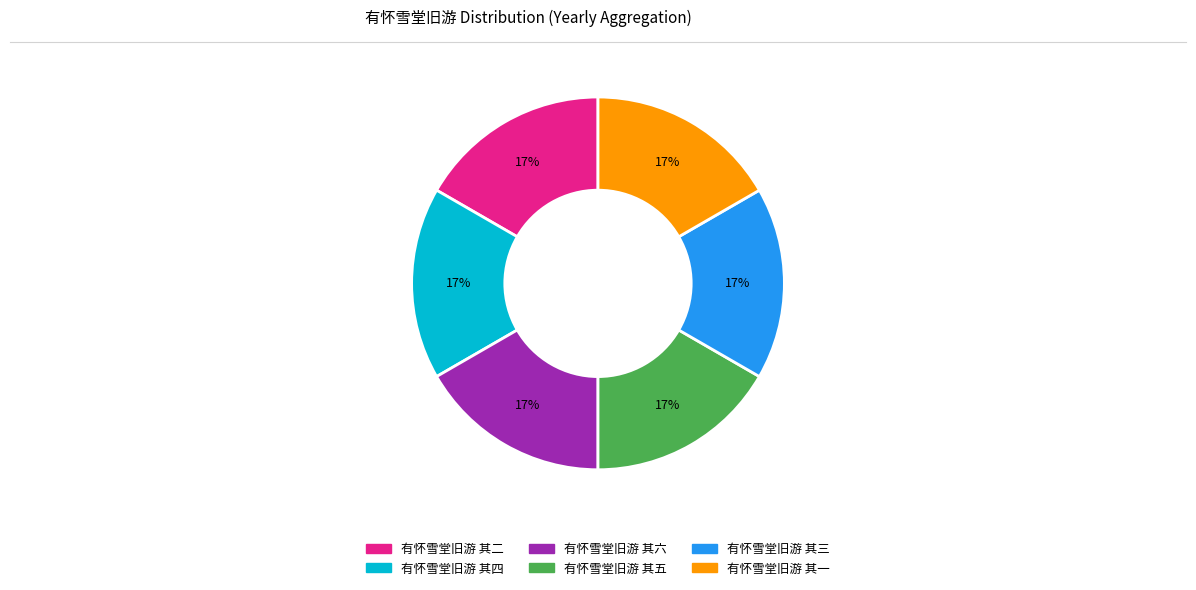

True or false: 有怀雪堂旧游 其三 accounts for 26% of the total.

False